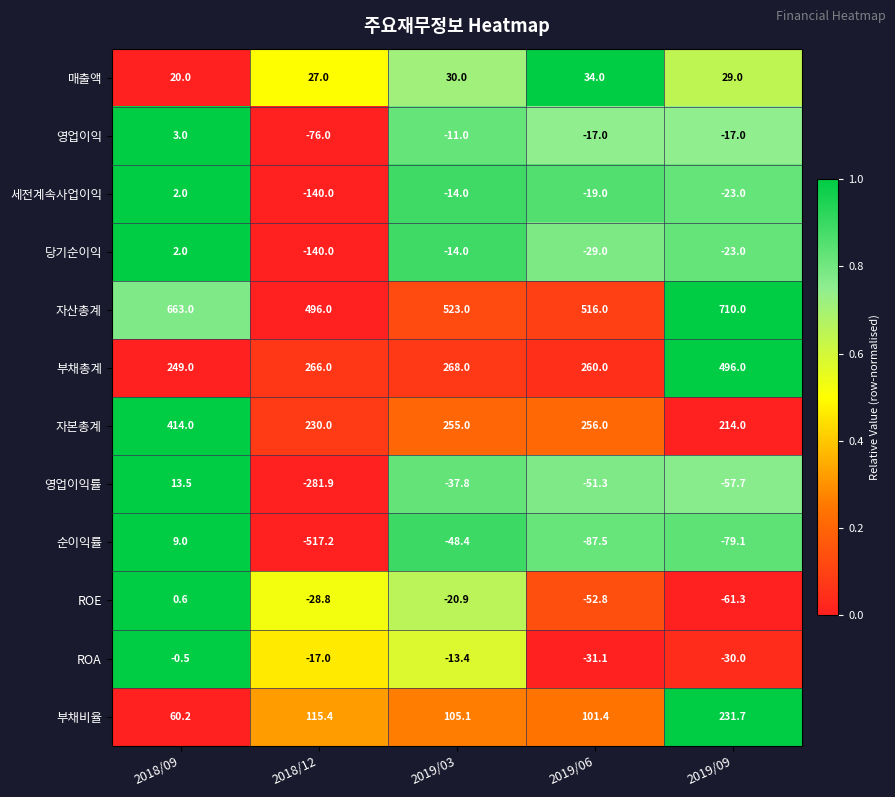

The 당기순이익 series shows 1.0 at 2018/09. True or false?

False